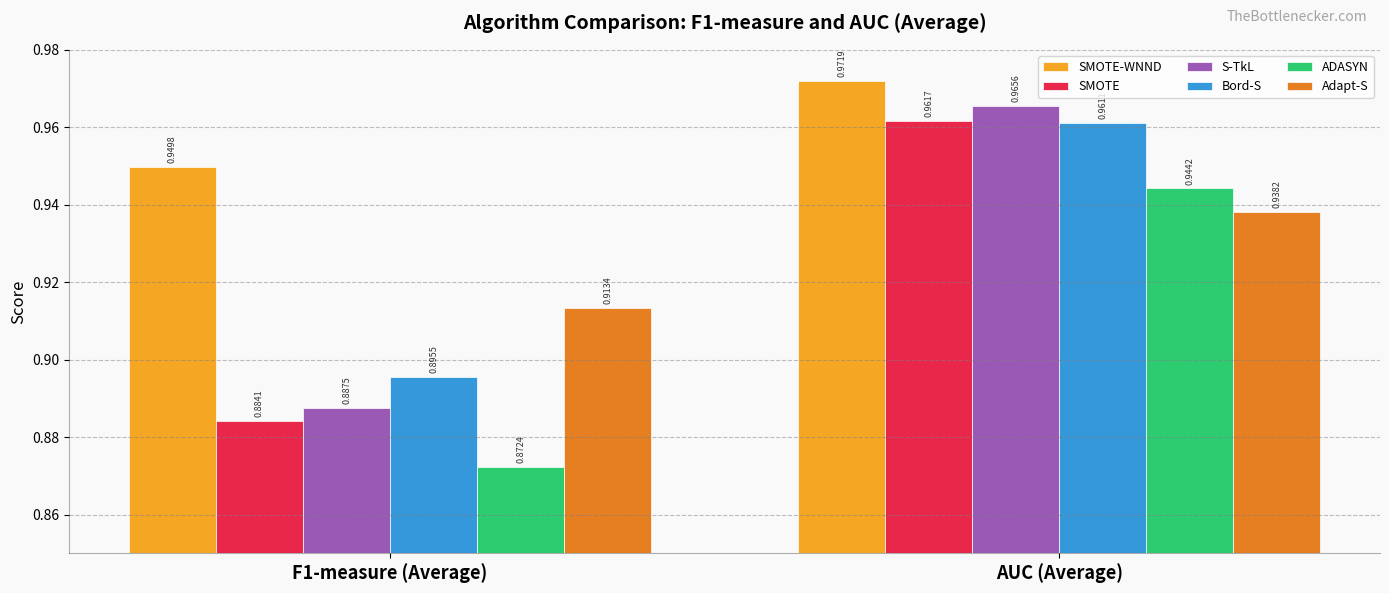

Which series has the largest range (max minus min)?

S-TkL